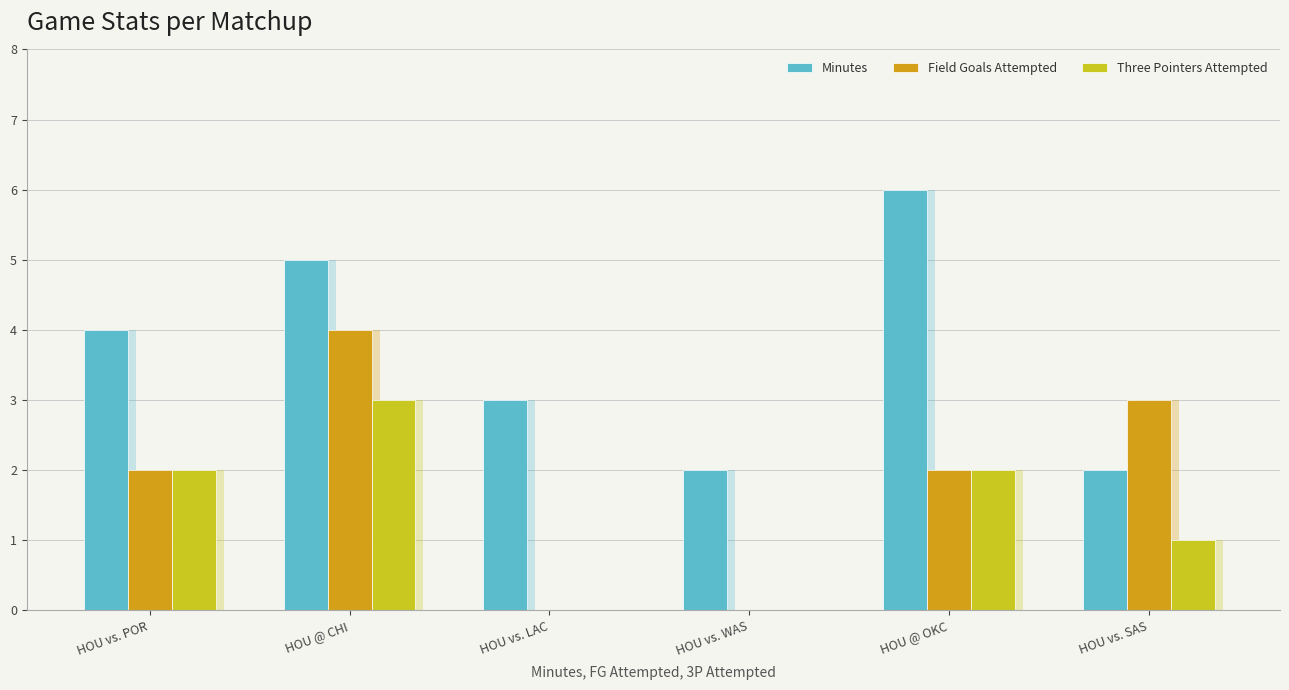

What is the label of the 6th bar from the left?

HOU vs. SAS